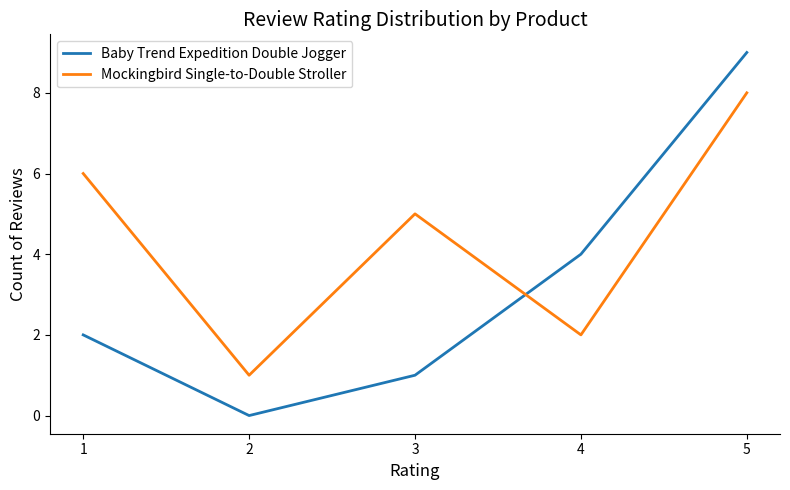

Does the chart display data point markers on the line(s)?

No